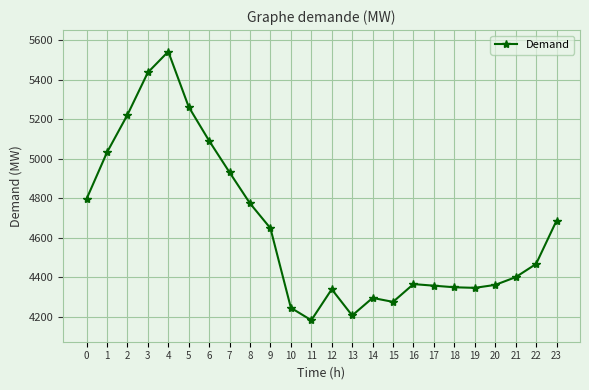

What is the value of the 21st point from the left?

4361